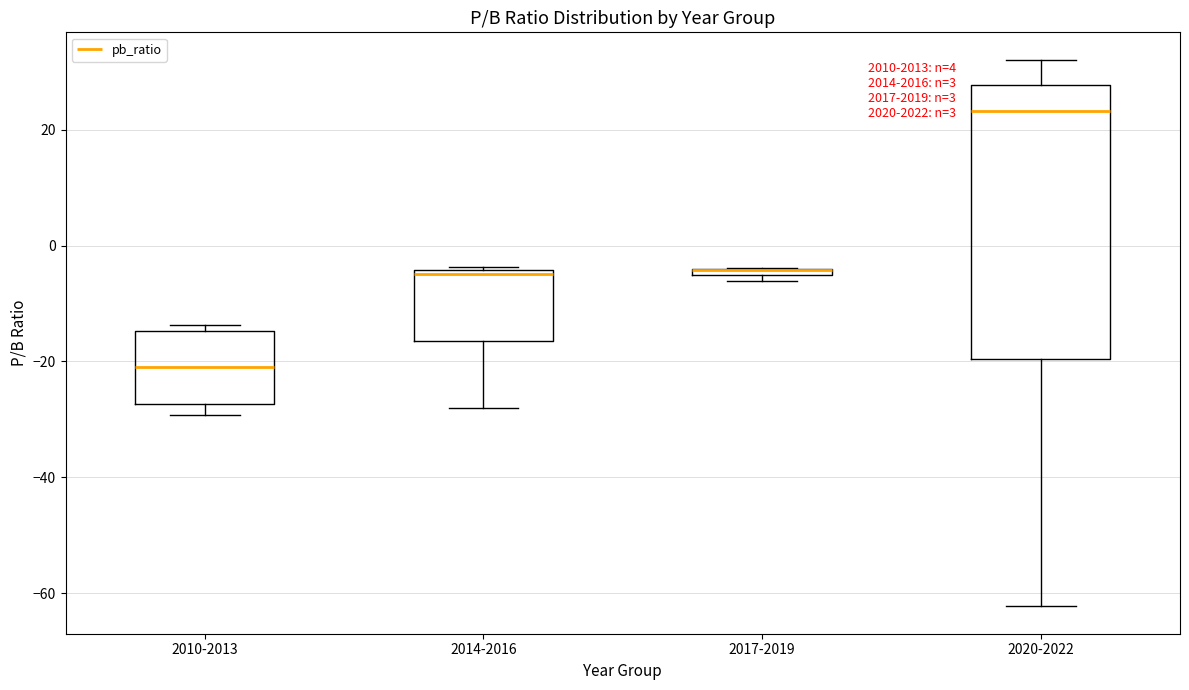

Where does the median line of the box for 2010-2013 sit on the y-axis? The values are not printed on the chart, so give them approximately, as read against the axis.

-20